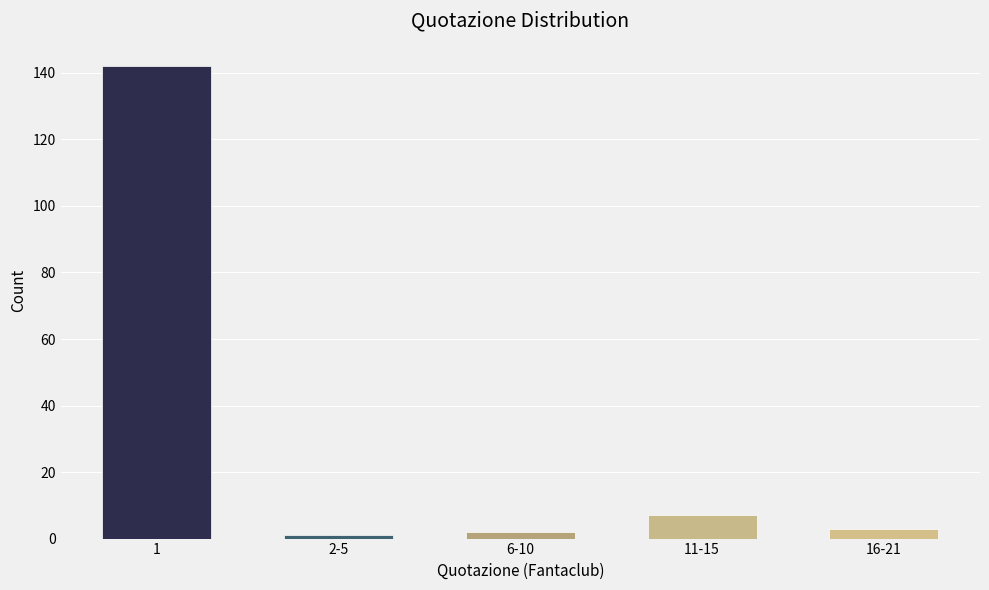

Reading left to right, list all the values displayed in this chart.

1=142	2-5=1	6-10=2	11-15=7	16-21=3